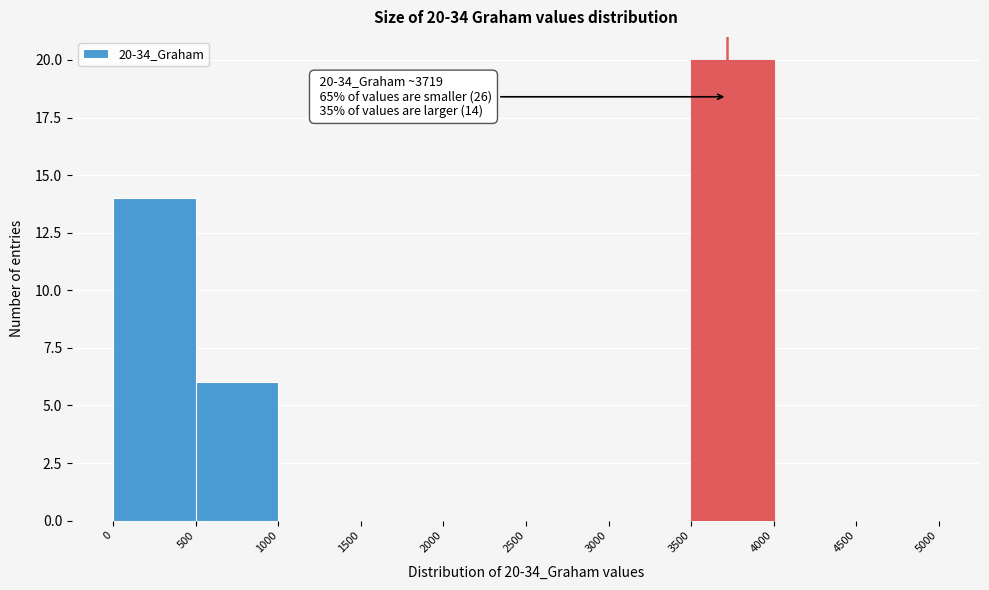

Over which range of the x-axis is the bar tallest?

3500 to 4000